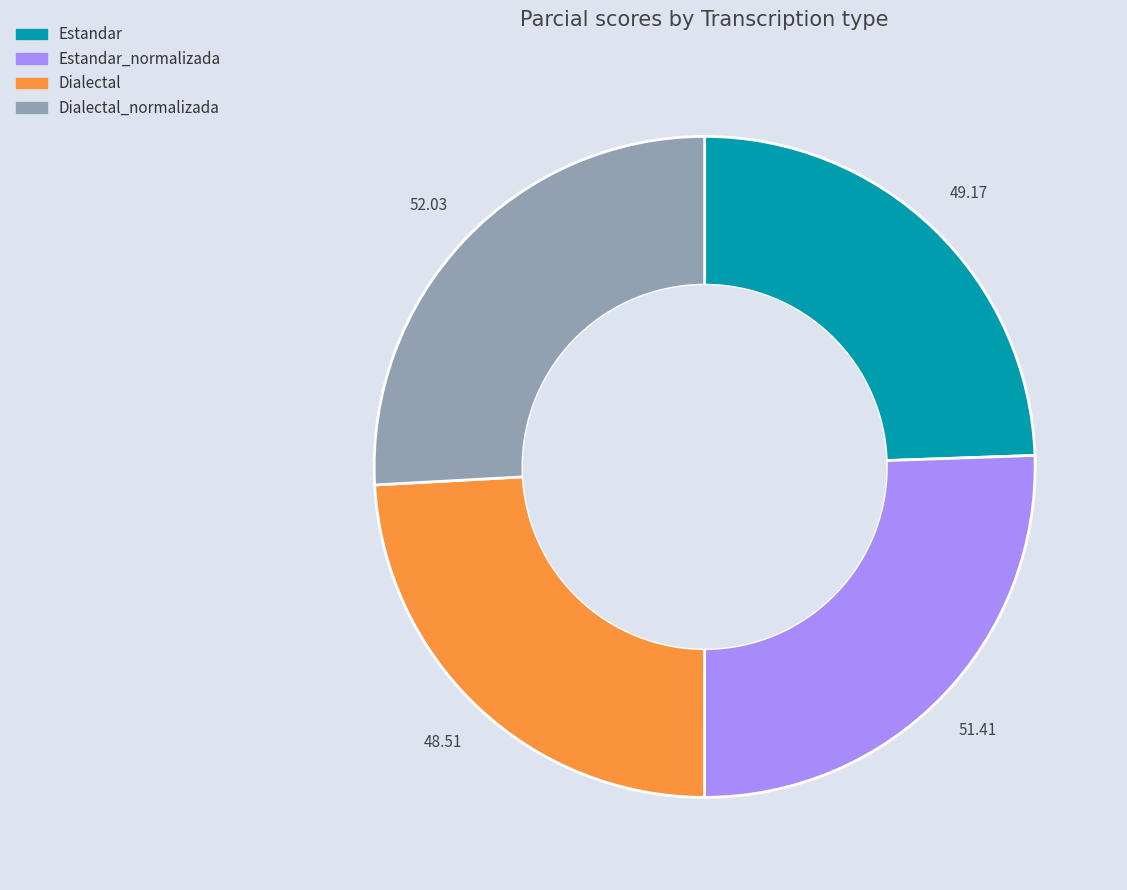

The Estandar_normalizada slice represents 26% of the pie. True or false?

True